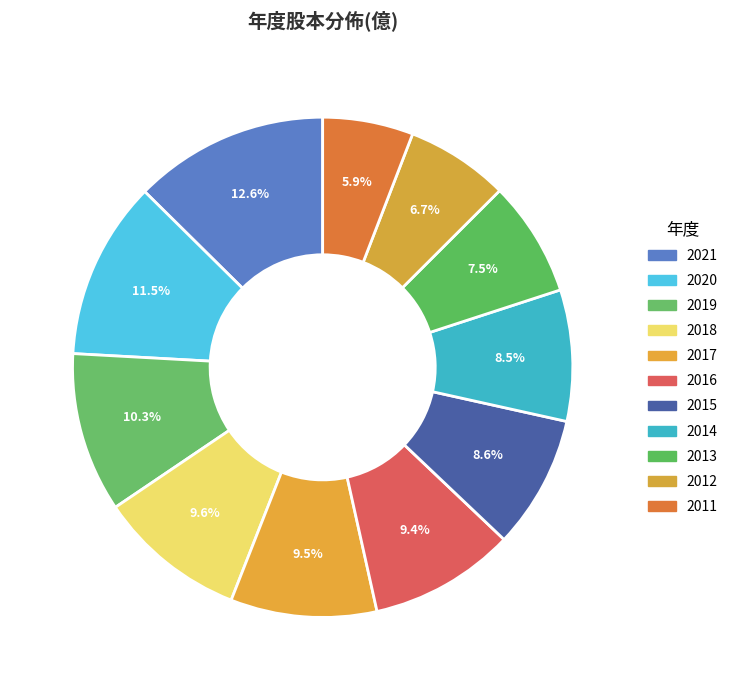

To the nearest percent, what percentage of the pie is 2018?

10%